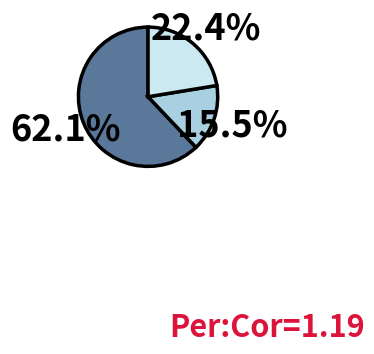

Is there any slice that represents more than half of the pie?

Yes